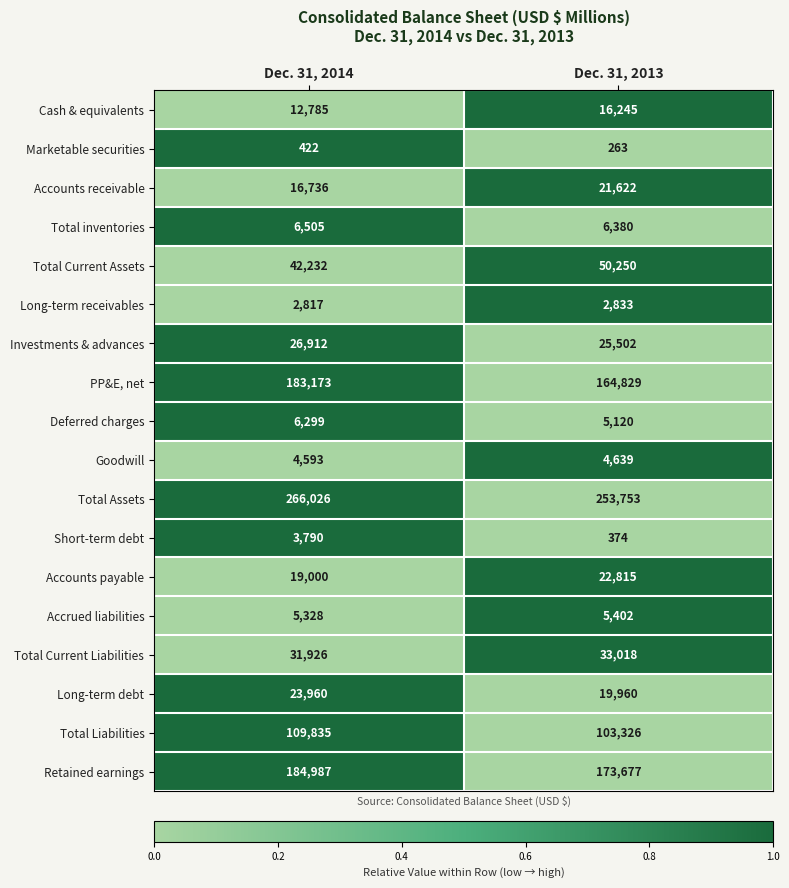

What value does the Short-term debt series have at Dec. 31, 2013, to the nearest 10?

370